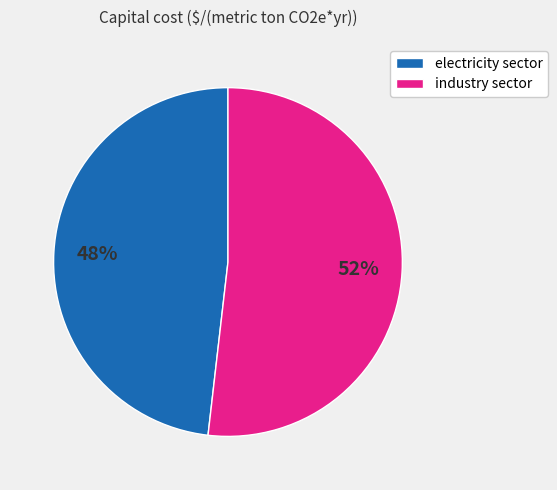

To the nearest percent, what portion does industry sector represent?

52%